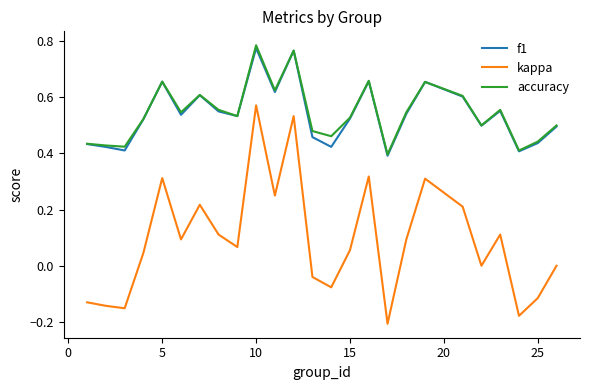

Which series has the largest range (max minus min)?

kappa